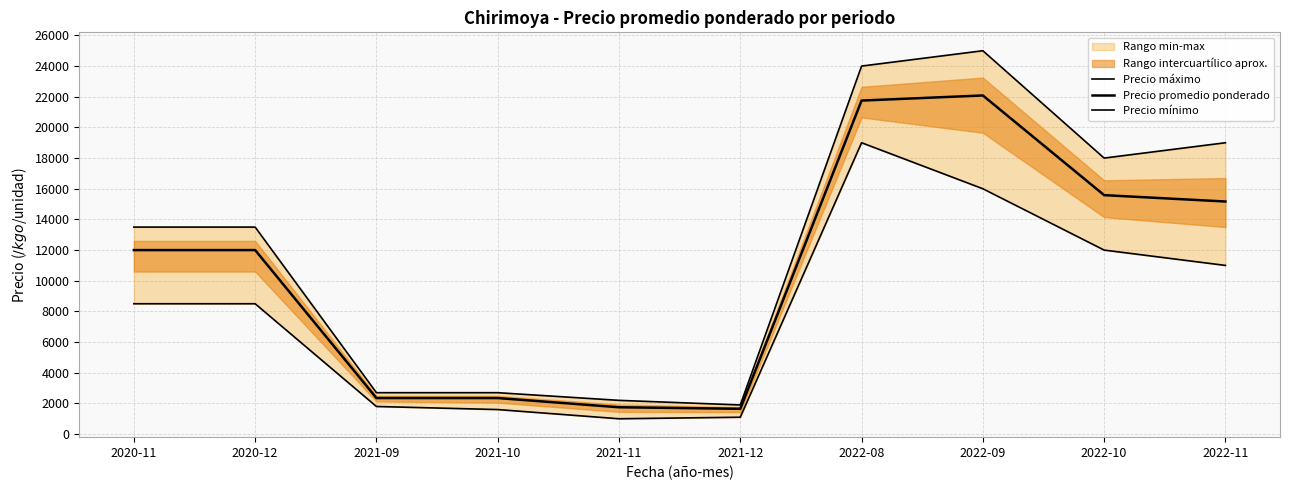

Reading left to right, transcribe all the data shown in this chart.

Precio máximo: 2020-11=13500	2020-12=13500	2021-09=2700	2021-10=2700	2021-11=2200	2021-12=1900	2022-08=24000	2022-09=25000	2022-10=18000	2022-11=19000
Precio promedio ponderado: 2020-11=12000	2020-12=12000	2021-09=2350	2021-10=2350	2021-11=1750	2021-12=1650	2022-08=21750	2022-09=22083	2022-10=15583	2022-11=15167
Precio mínimo: 2020-11=8500	2020-12=8500	2021-09=1800	2021-10=1600	2021-11=1000	2021-12=1100	2022-08=19000	2022-09=16000	2022-10=12000	2022-11=11000